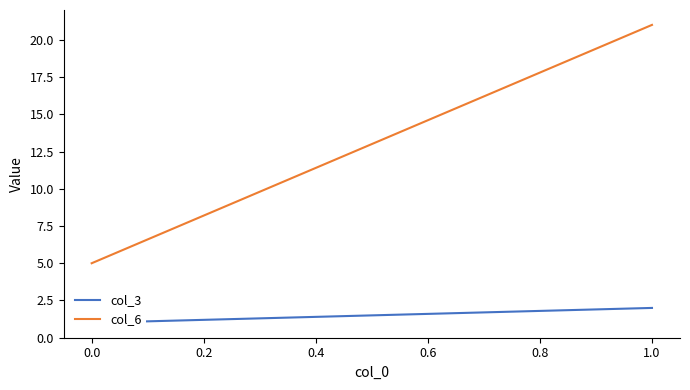

What is the sum of all col_6 values?

26